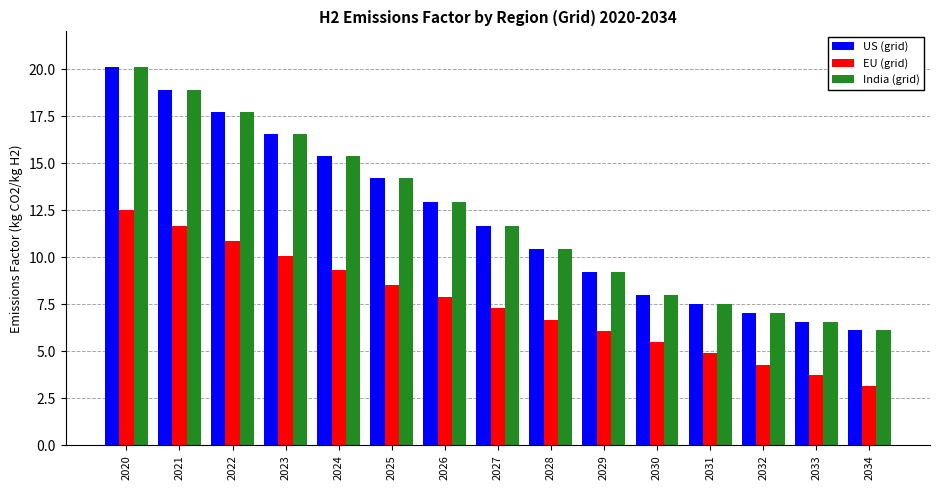

What is the difference between the maximum and minimum values in the EU (grid) series?

9.4